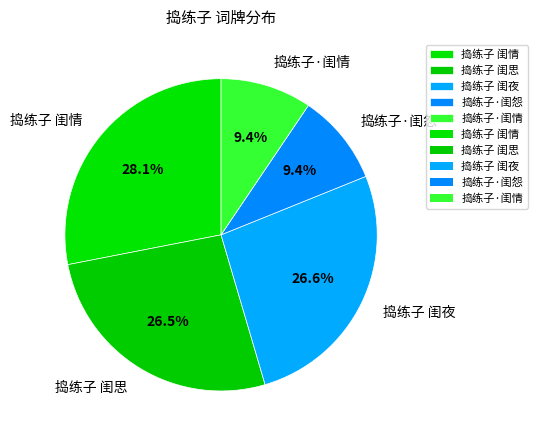

The 捣练子·闺怨 slice represents 1% of the pie. True or false?

False